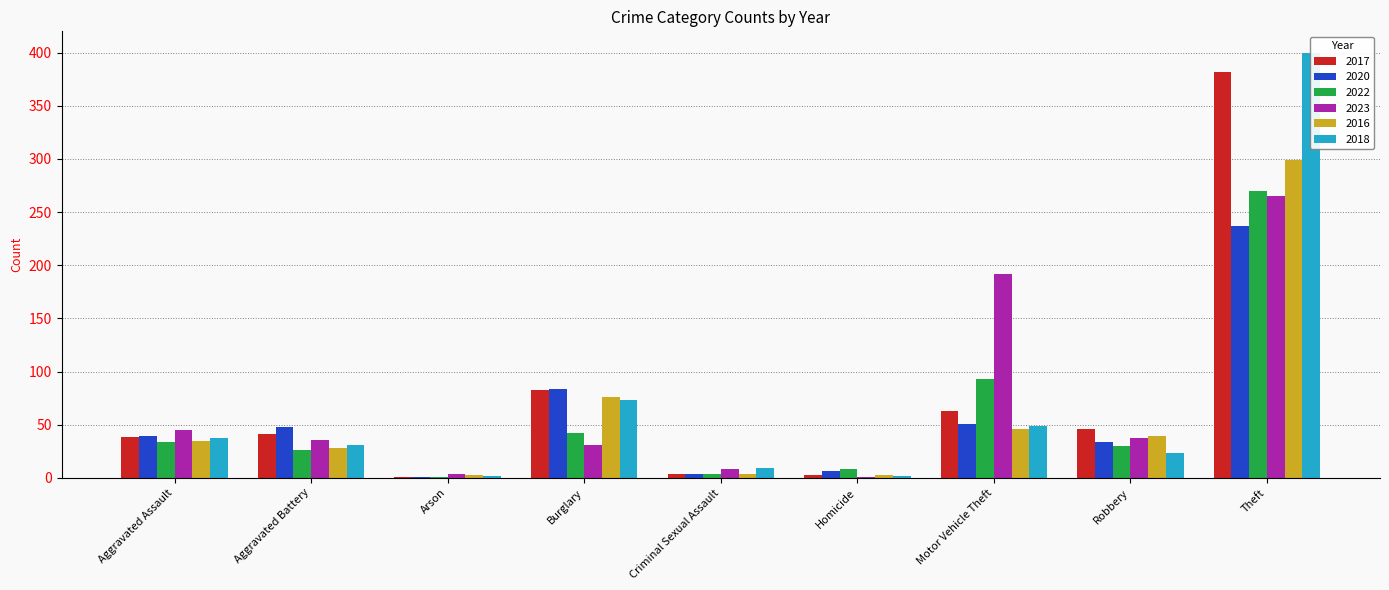

Which label corresponds to the largest value in the chart?

Theft